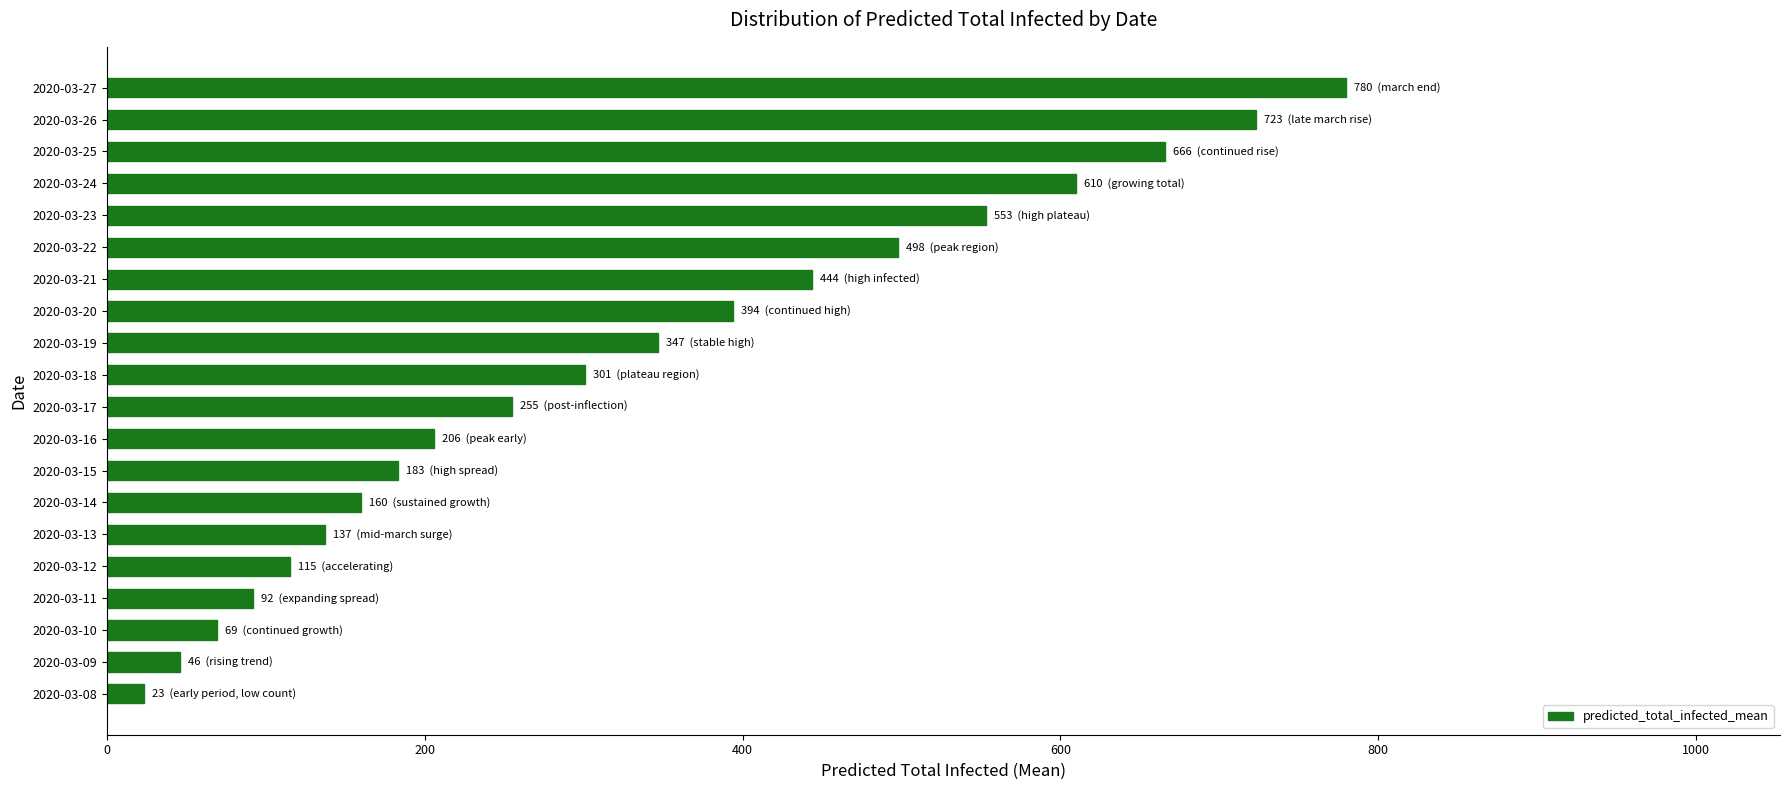

Which has a higher value, 2020-03-21 or 2020-03-24?

2020-03-24